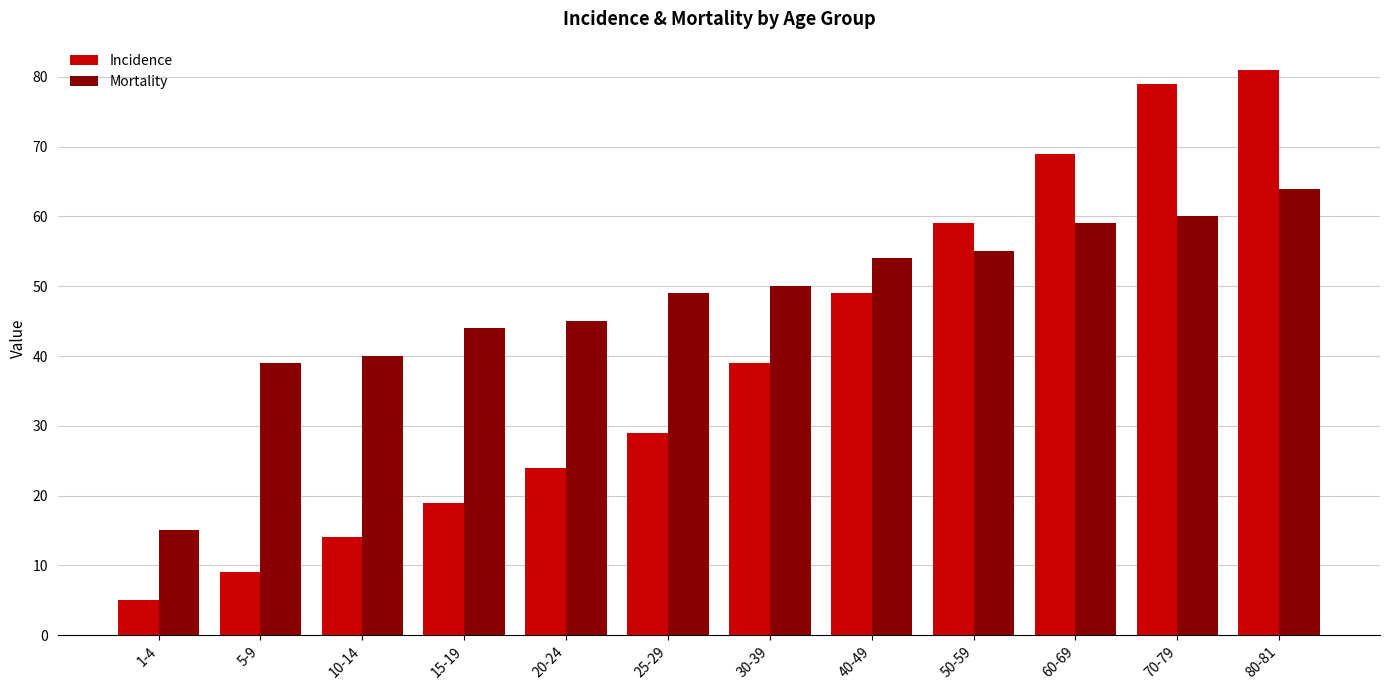

List the series in order of their overall mean, lowest first.

Incidence, Mortality